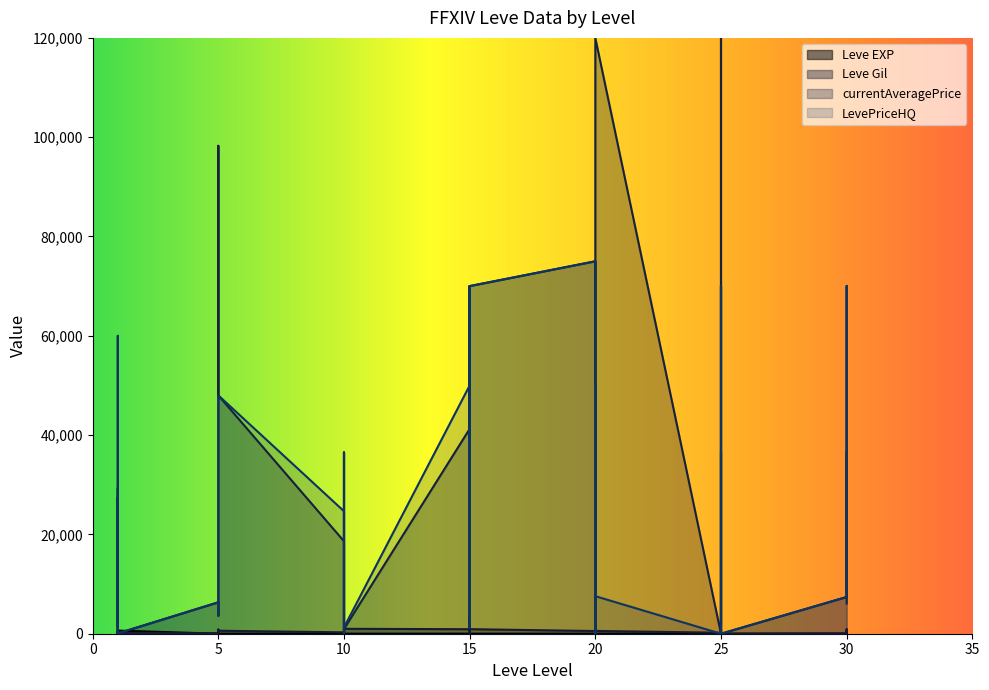

The value of Leve EXP at 20 is 9. True or false?

True